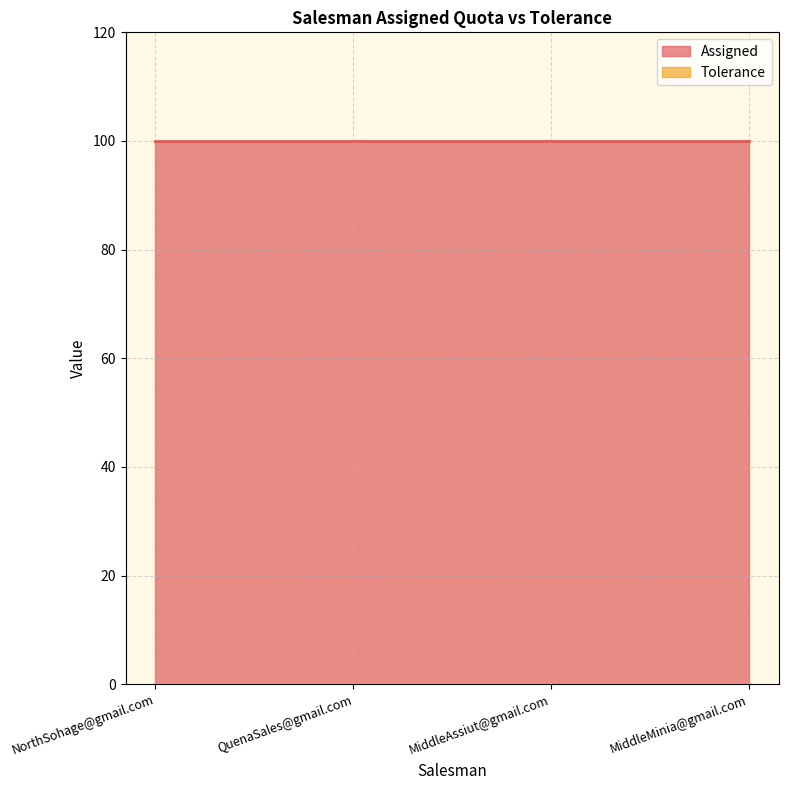

What is the total value across all series at MiddleMinia@gmail.com?

100